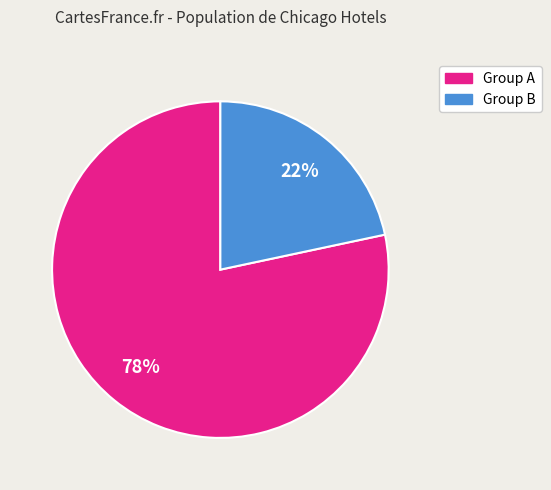

To the nearest percent, what is the average slice percentage?

50%